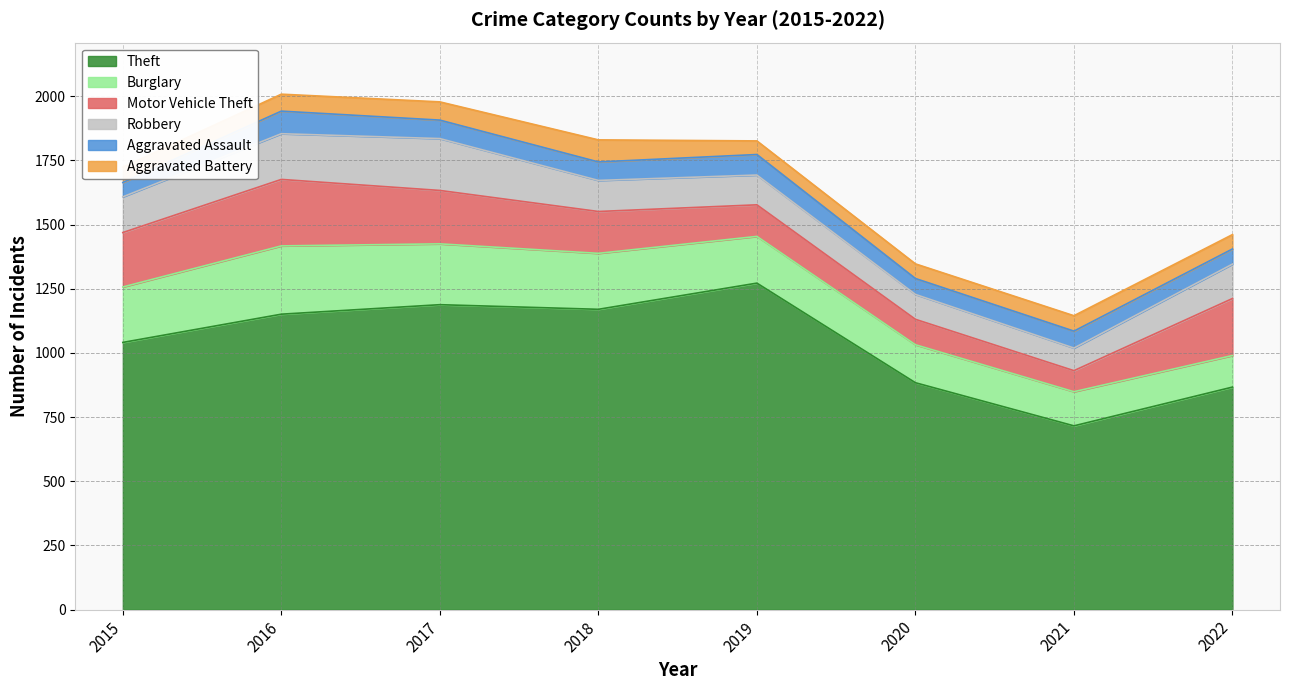

Is it true that Motor Vehicle Theft equals 47 at 2018?

False